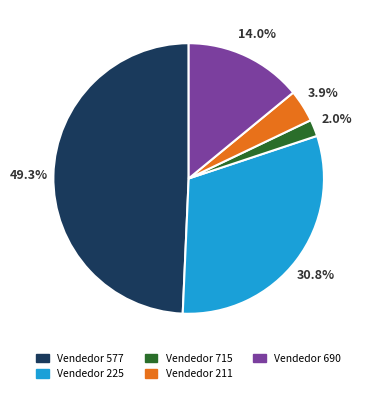

Is there any slice that represents more than half of the pie?

No